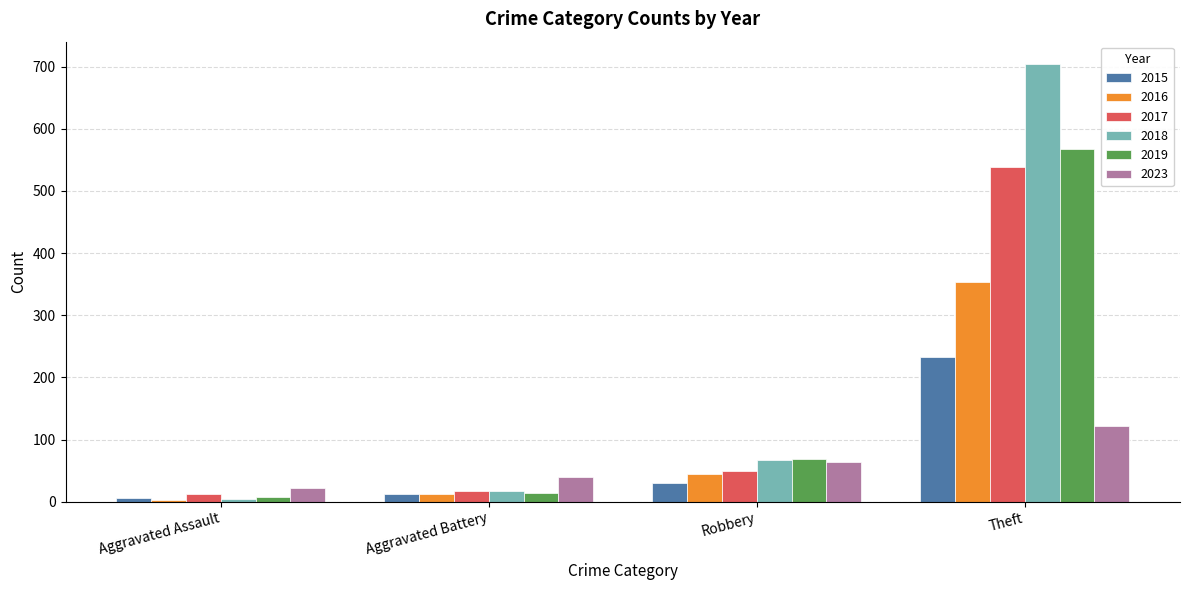

How many data points does each series have?

4